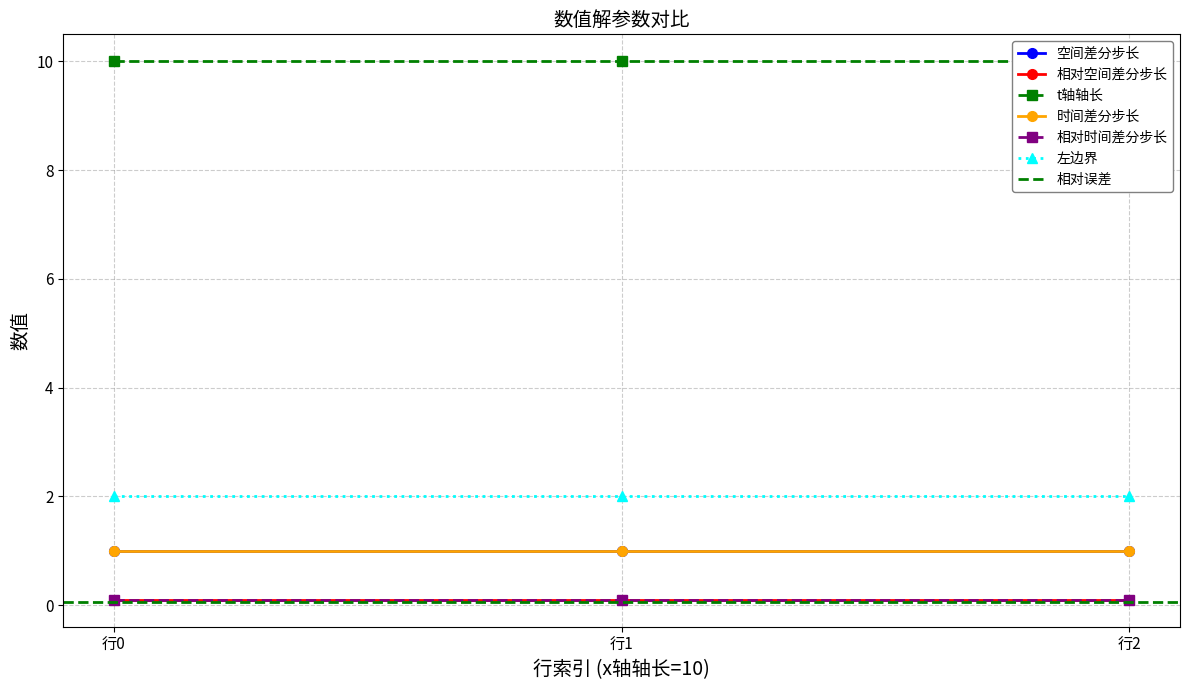

What is the value of the 时间差分步长 point at the 1st from the left?

1.0